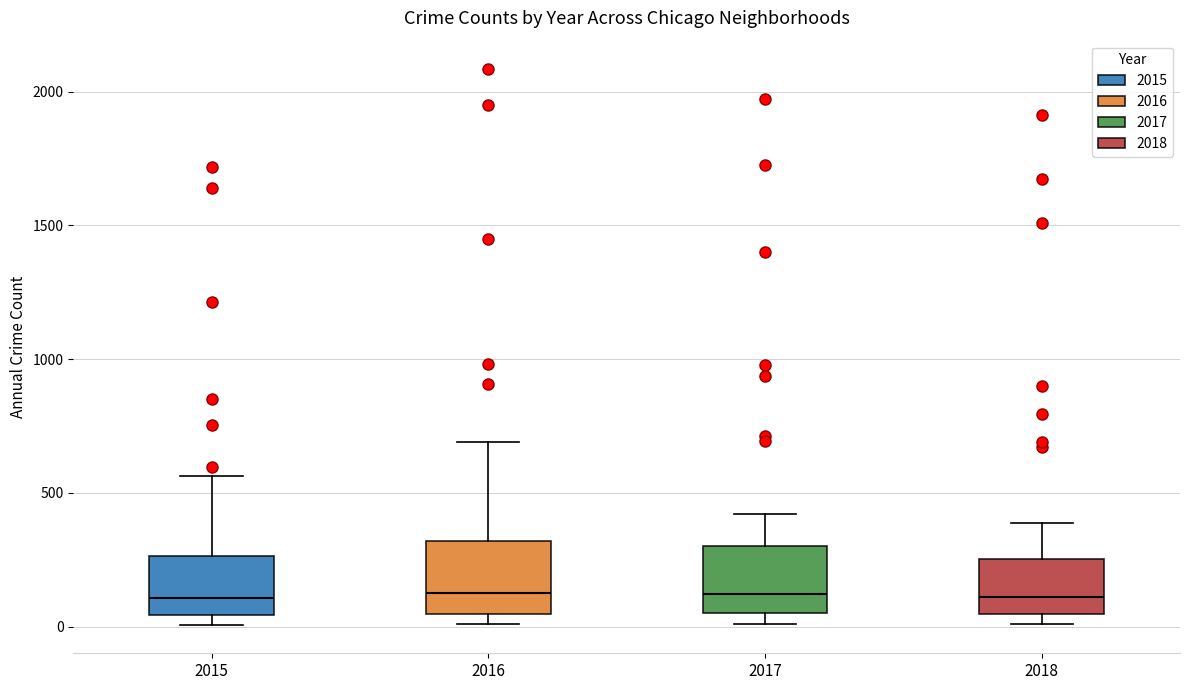

Reading left to right, read every box against the y-axis: the position of its median line, the range the box covers, and the ends of its whiskers. The values are not printed on the chart, so give them approximately, as read against the axis.

2015: median 100, box 50 to 250, whiskers 0 to 550
2016: median 150, box 50 to 300, whiskers 0 to 700
2017: median 100, box 50 to 300, whiskers 0 to 400
2018: median 100, box 50 to 250, whiskers 0 to 400